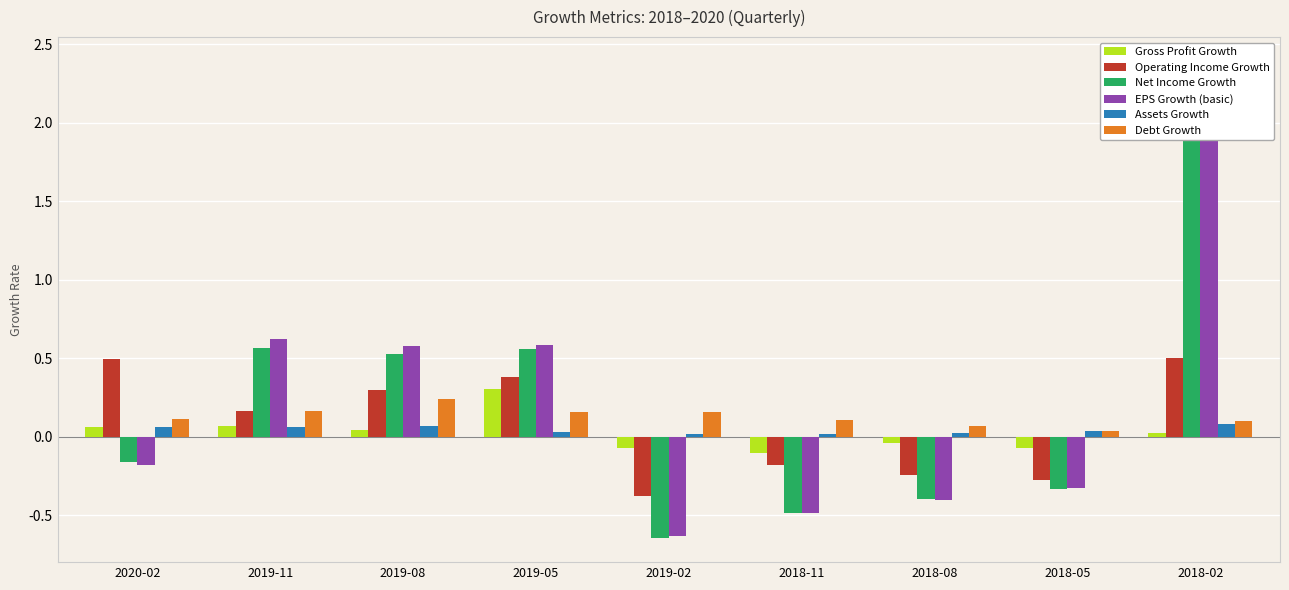

What is the value of the Gross Profit Growth bar at the 5th from the left?

-0.1